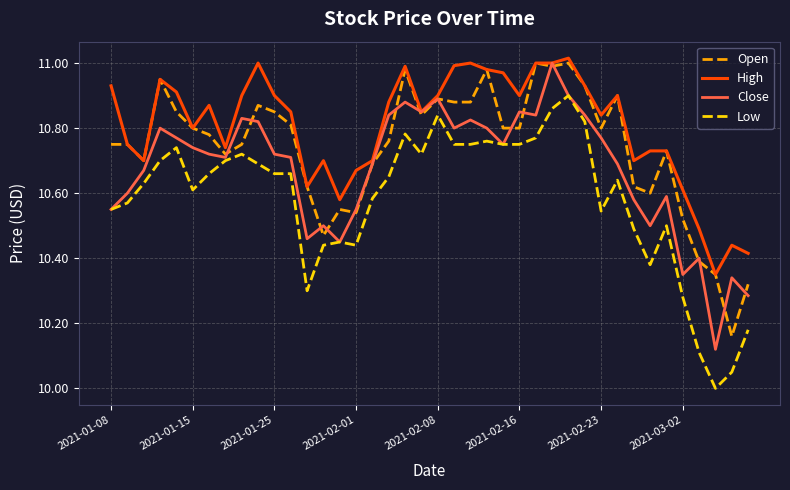

Which series has the largest total across all categories?

High